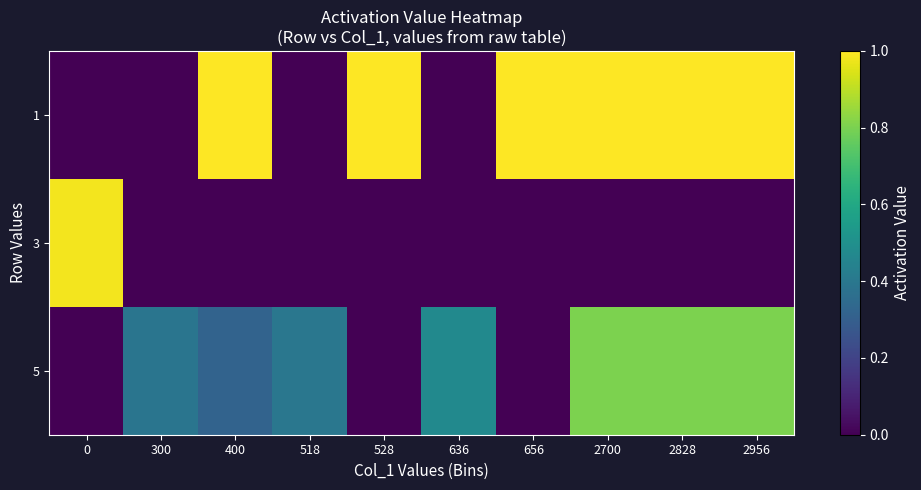

What is the difference between the highest and lowest values at 400?

1.0